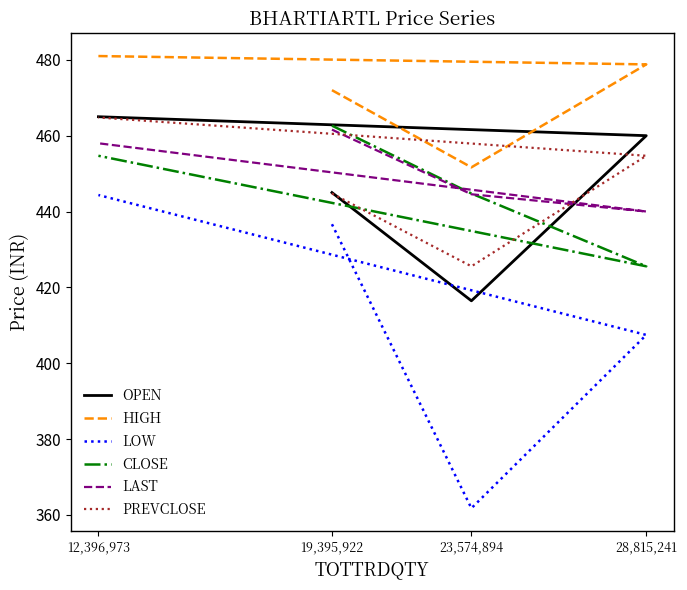

How many times do CLOSE and LAST cross each other?

1